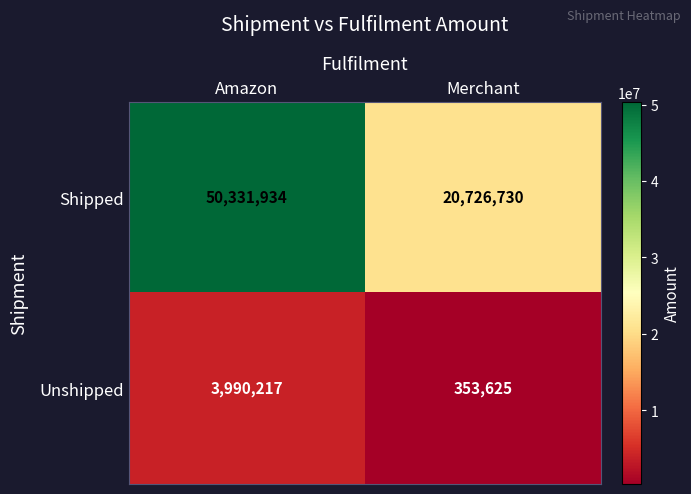

What is the difference between the highest and lowest values at Amazon?

46341717